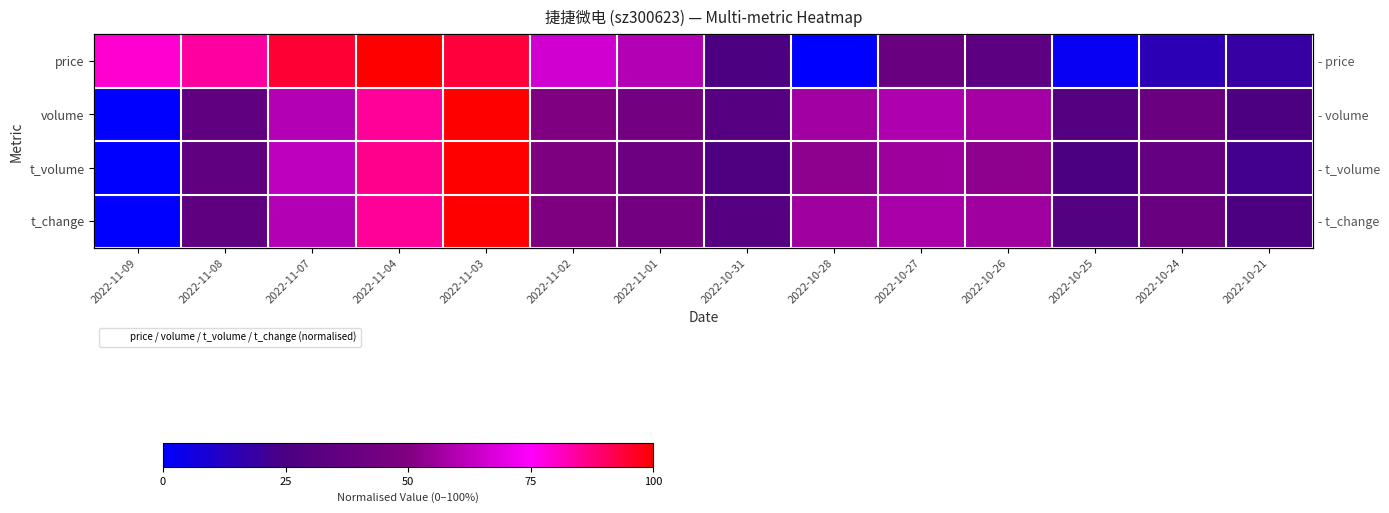

What is the sum of all price values?

712.9